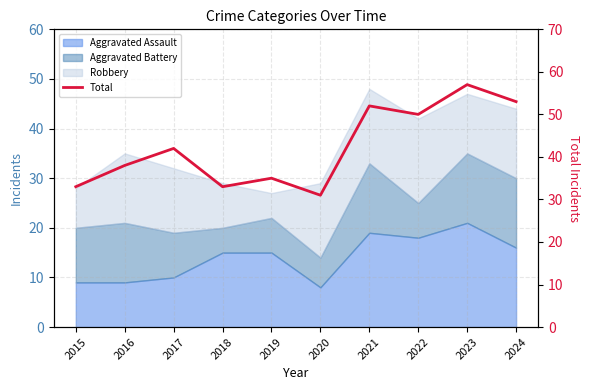

Where is the data nearest to the value 44?

2017